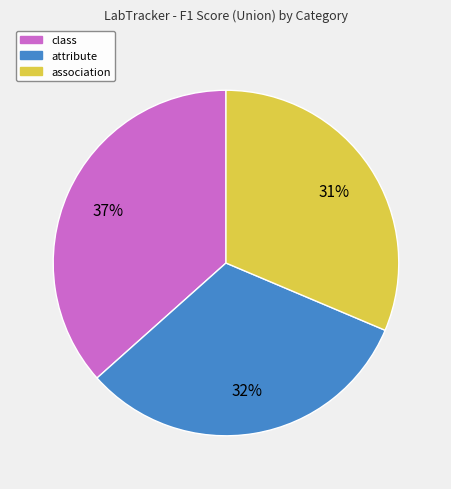

To the nearest percent, what portion does class represent?

37%